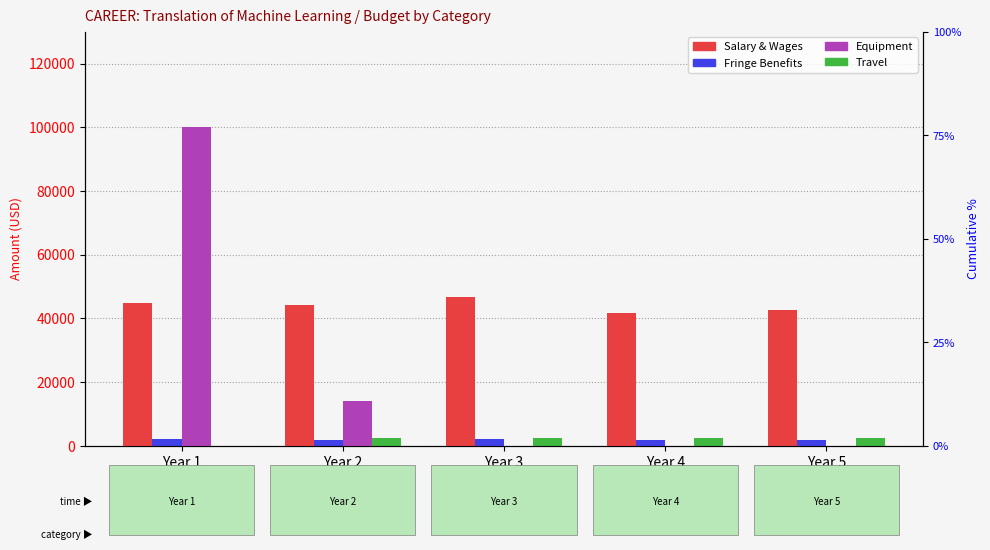

At which category does the chart reach its minimum across all series?

Year 3